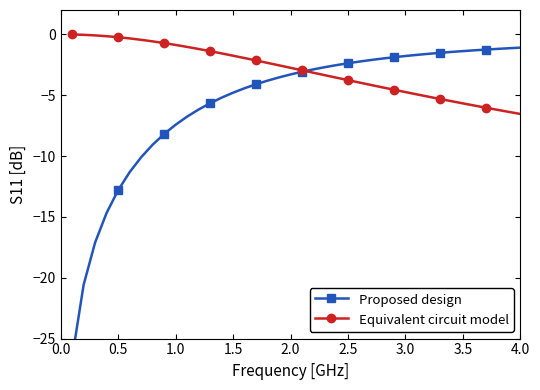

What are all the series names shown in the legend?

Proposed design, Equivalent circuit model